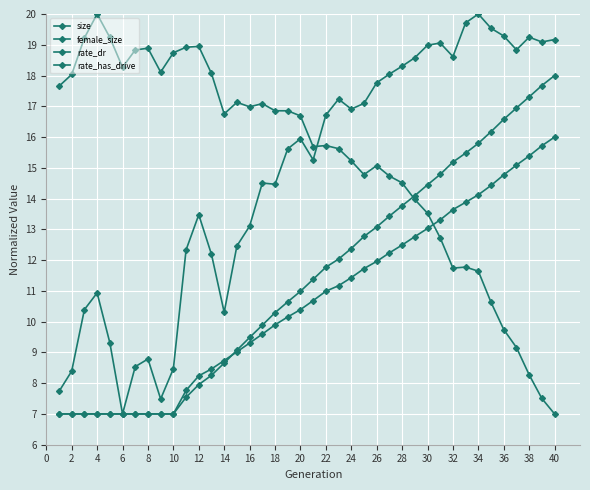

How many lines are shown in the chart?

4